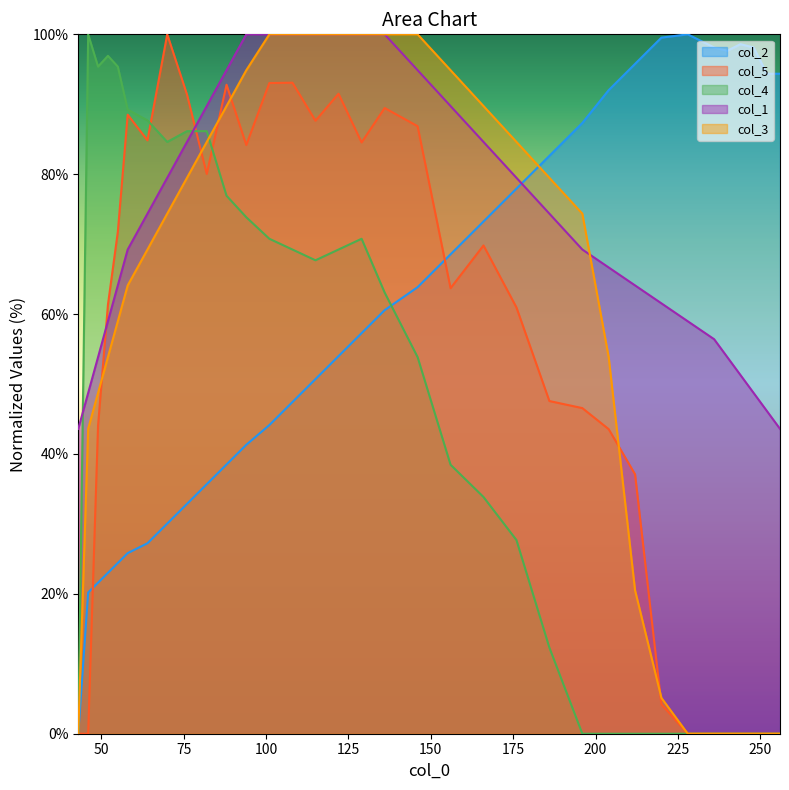

Which series has the largest total across all categories?

col_1